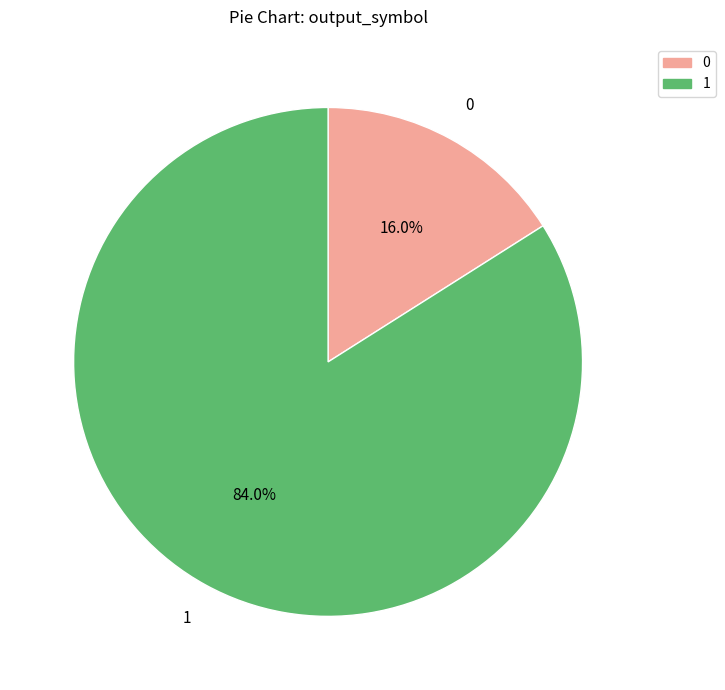

What is the largest slice in the pie chart?

1